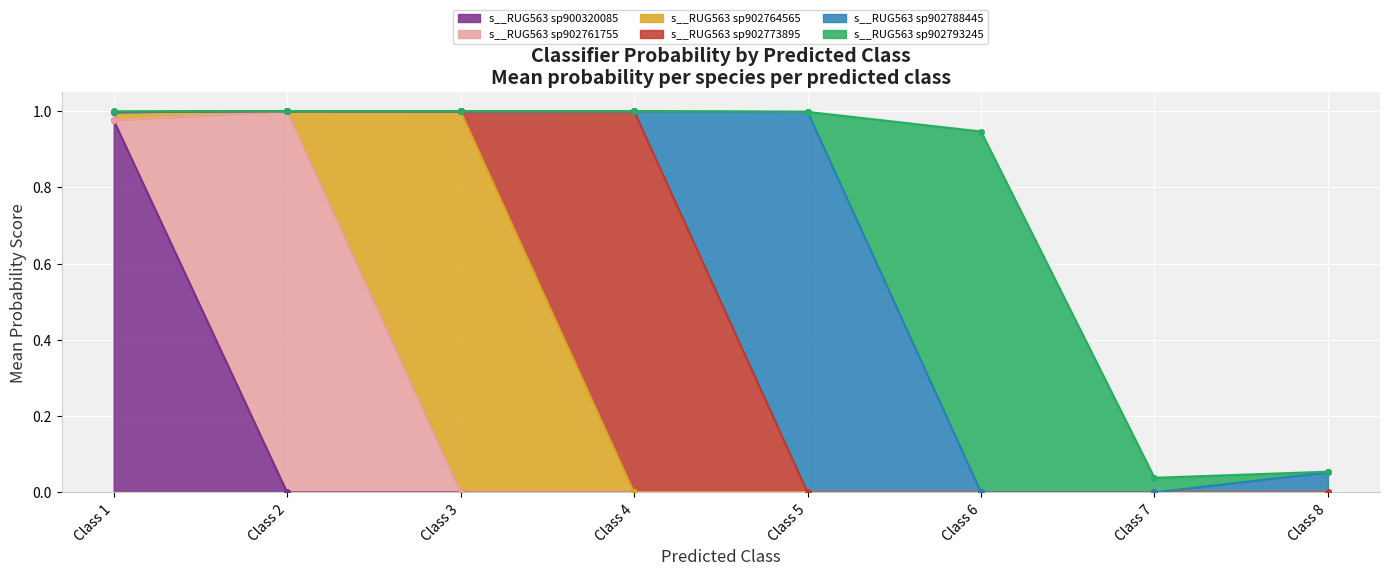

The value of s__RUG563 sp902788445 at 7 is 0.0. True or false?

True